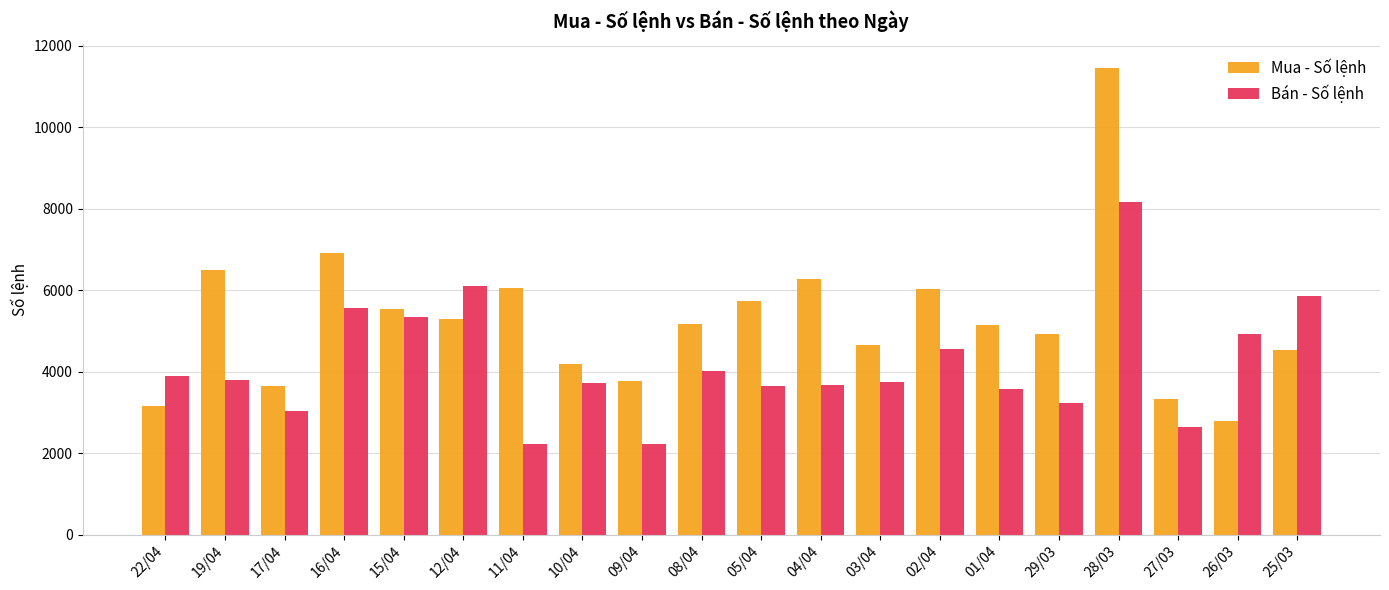

Which series has the largest range (max minus min)?

Mua - Số lệnh